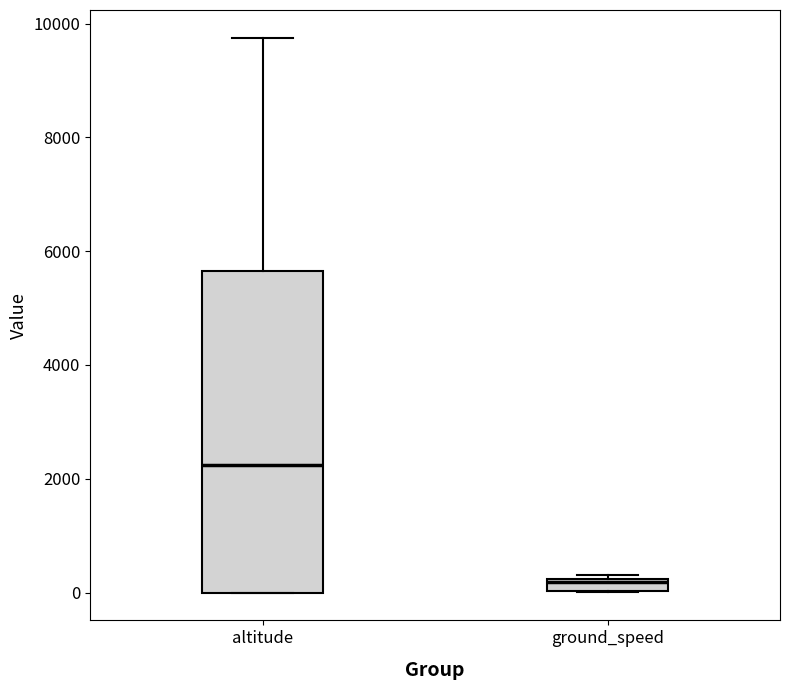

Comparing the boxes themselves (not the whiskers), which one is the tallest?

altitude